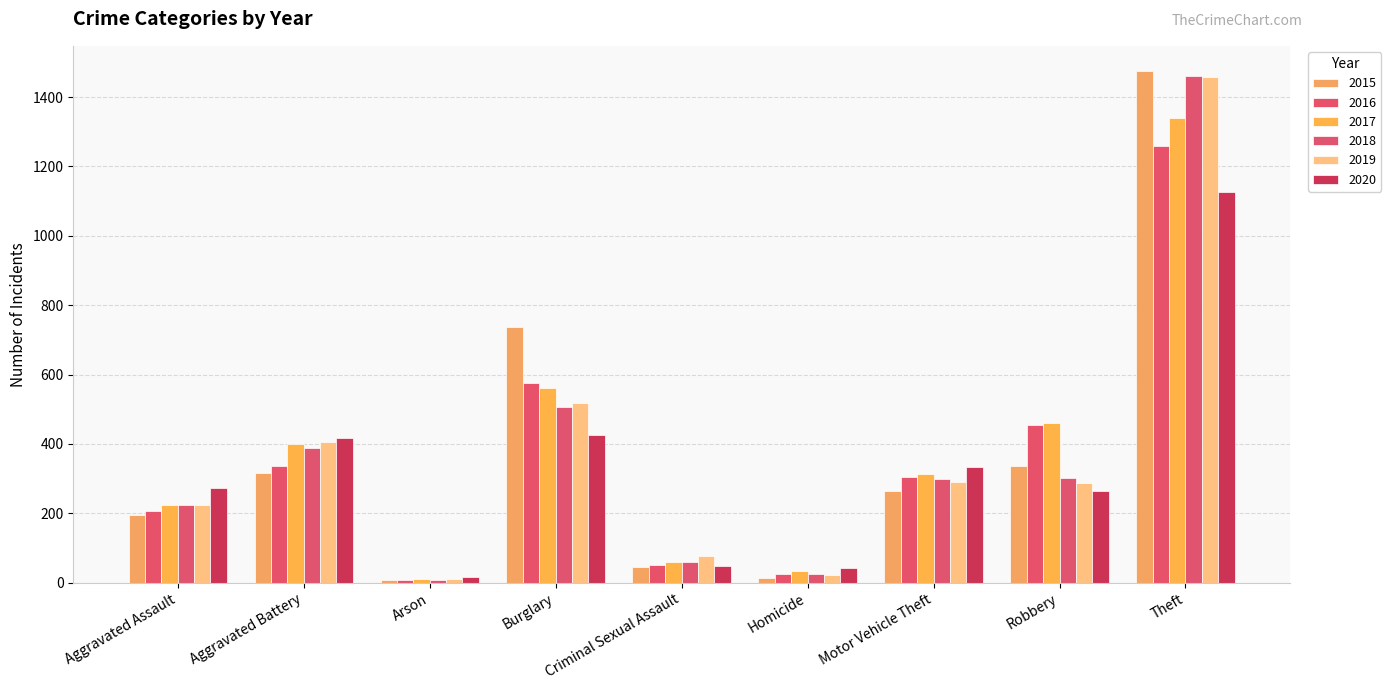

Which category has the highest value in the 2018 series?

Theft